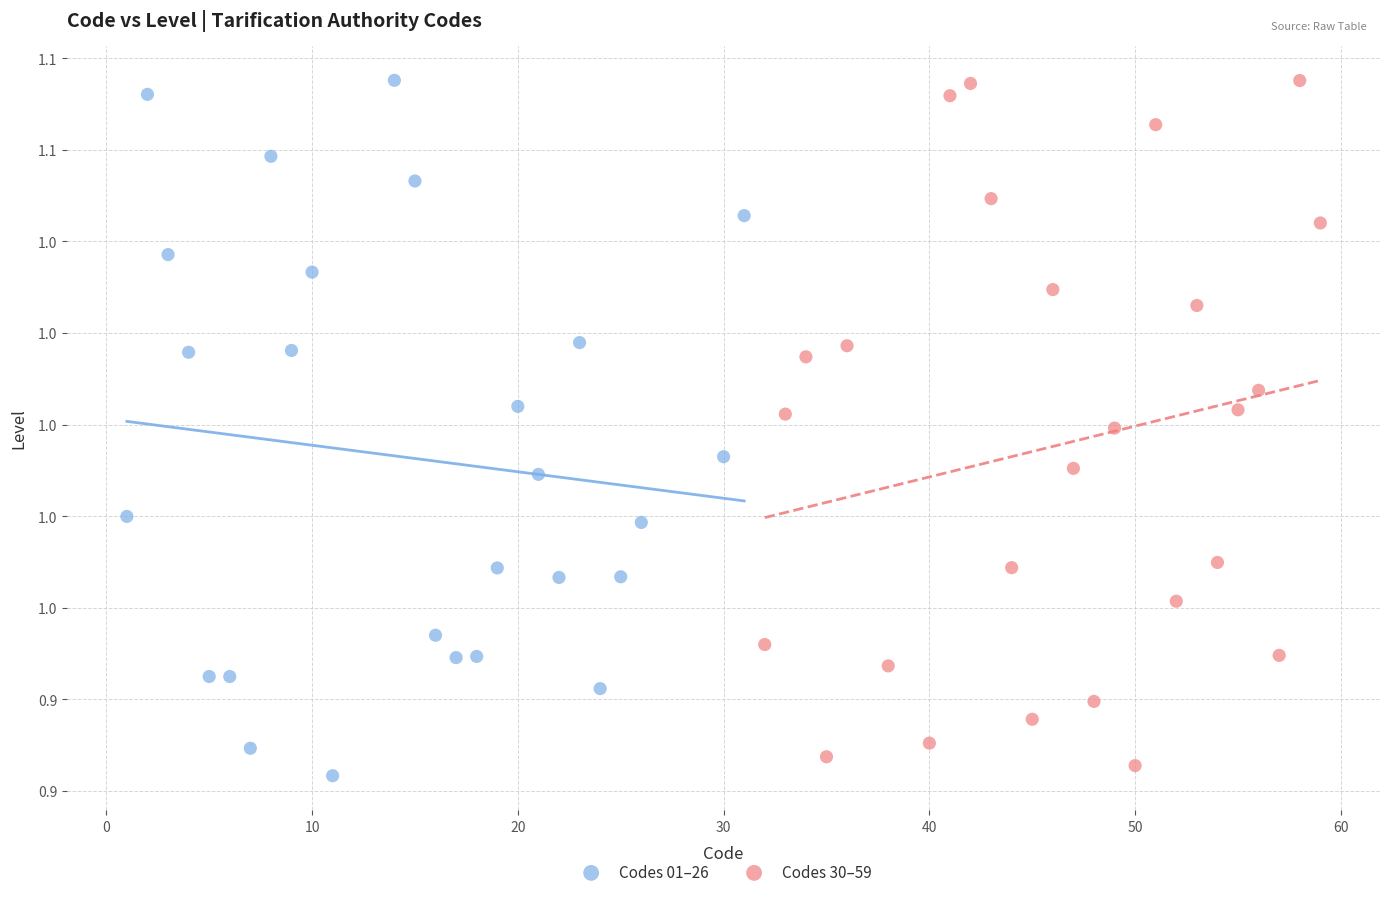

Which series reaches the minimum Y coordinate?

Codes 01–26